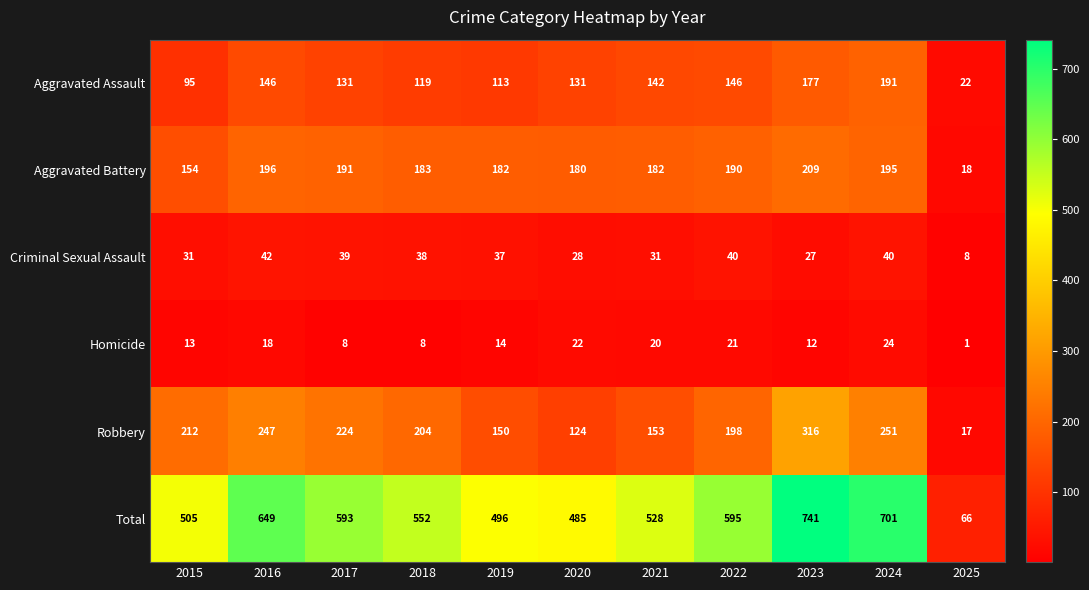

What is the difference between the Criminal Sexual Assault values at 2024 and 2019?

3